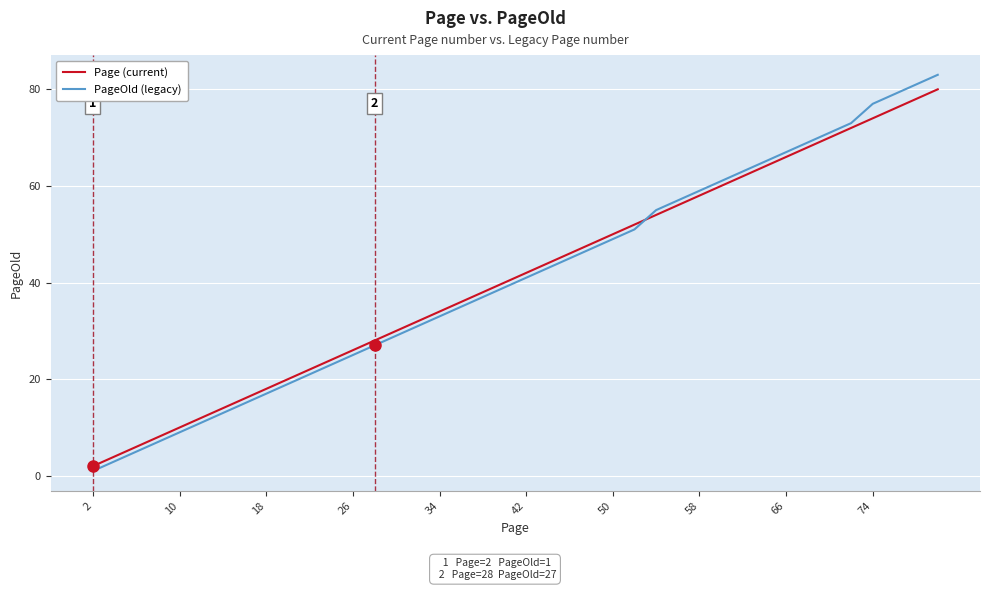

How many intersections are there between PageOld (legacy) and Page (current)?

1